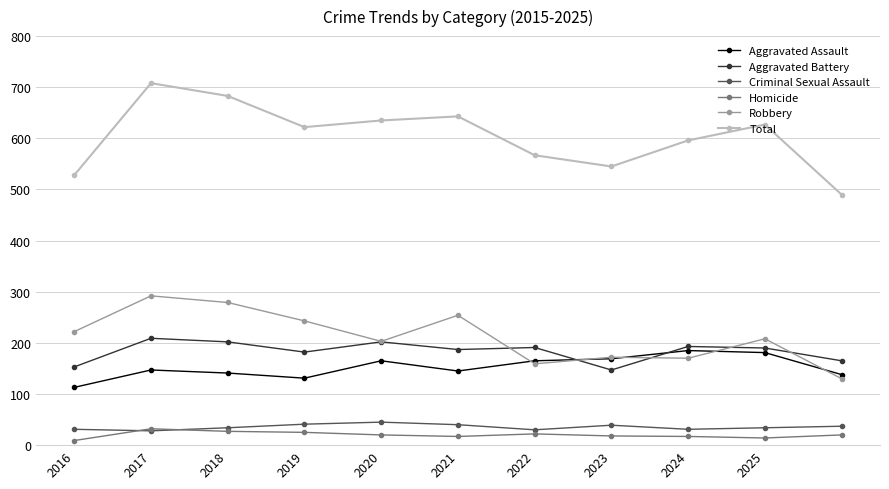

What is the highest value of the Aggravated Battery series?

209